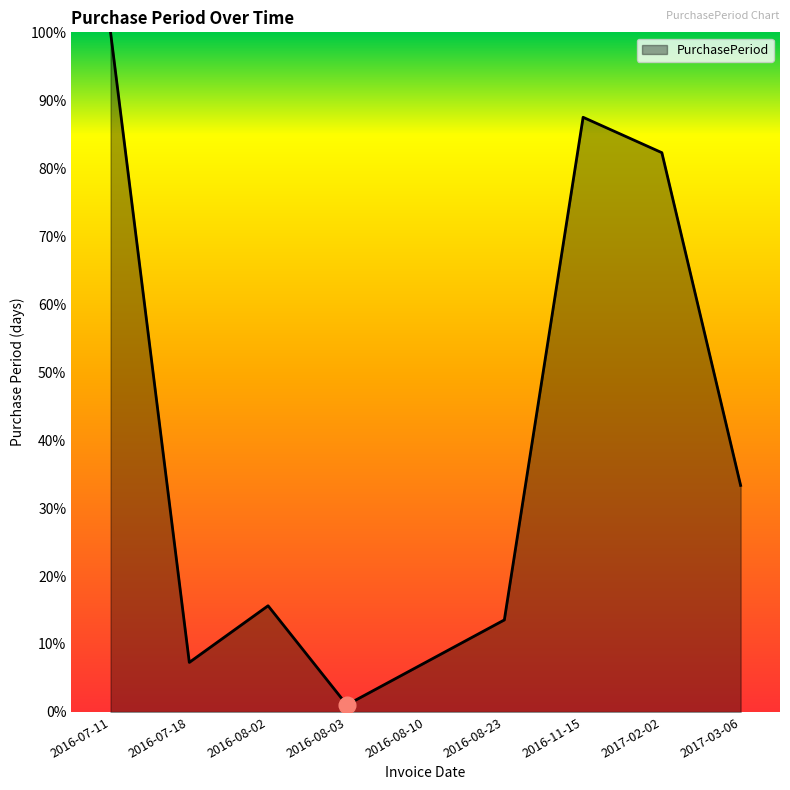

Reading left to right, what are all the values shown in this chart?

2016-07-11=100.0	2016-07-18=7.3	2016-08-02=15.6	2016-08-03=1.0	2016-08-10=7.3	2016-08-23=13.5	2016-11-15=87.5	2017-02-02=82.3	2017-03-06=33.3